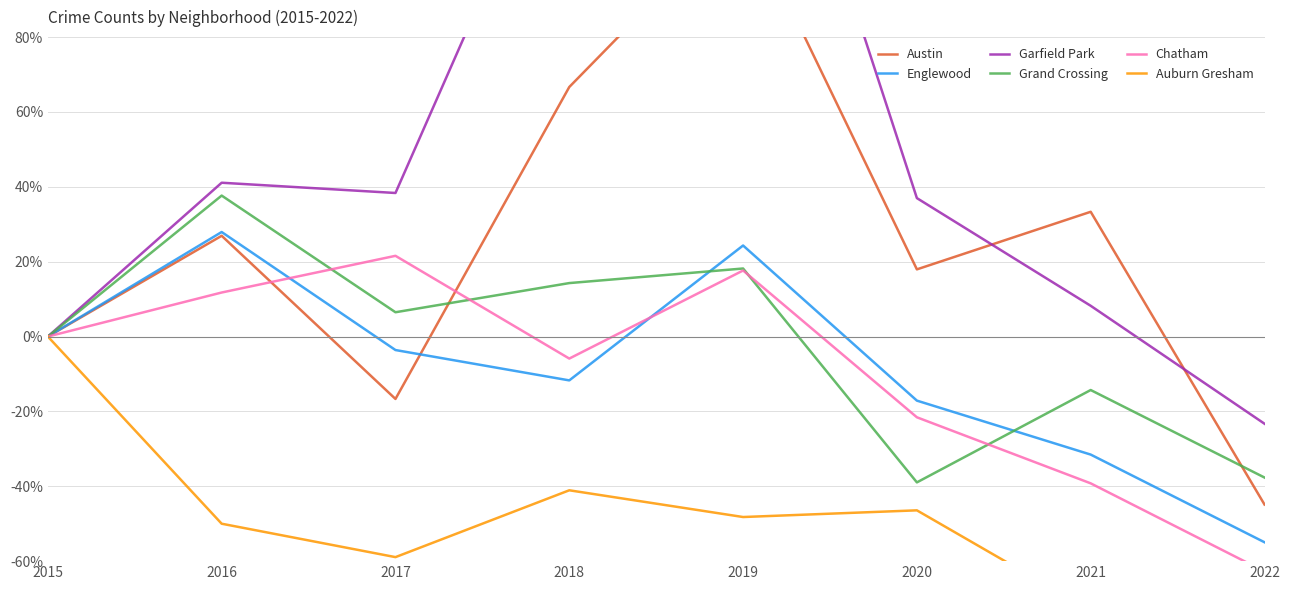

Which category has the highest value in the Grand Crossing series?

2016